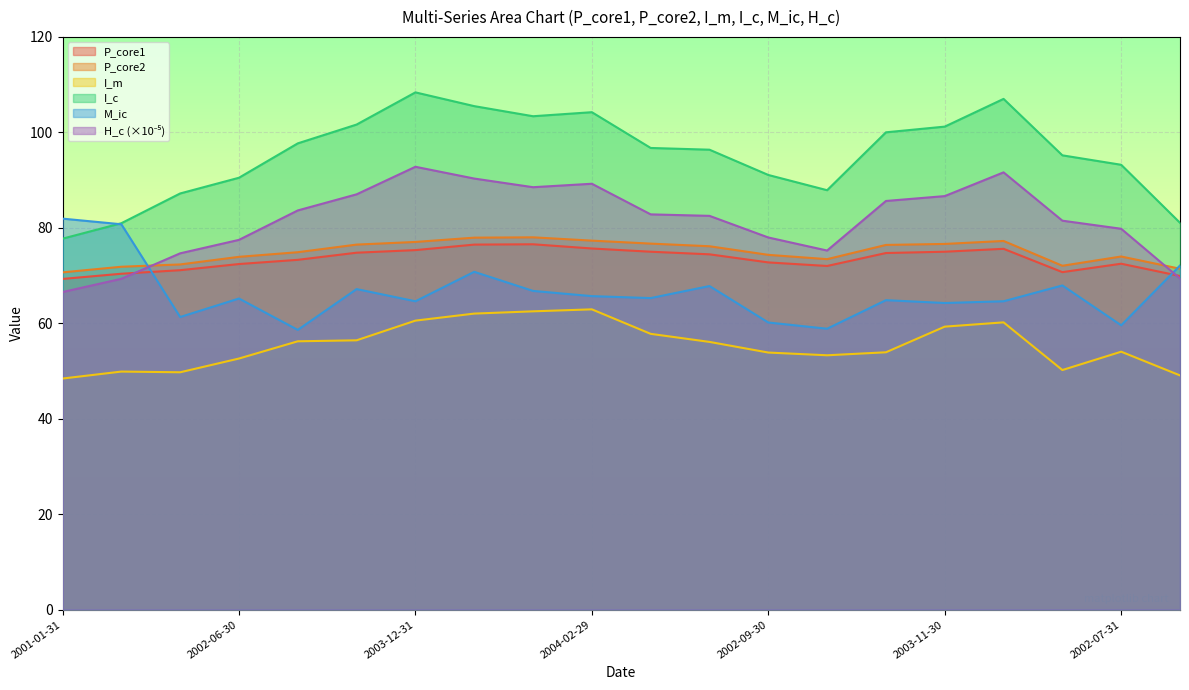

At which category does the chart reach its minimum across all series?

2001-01-31